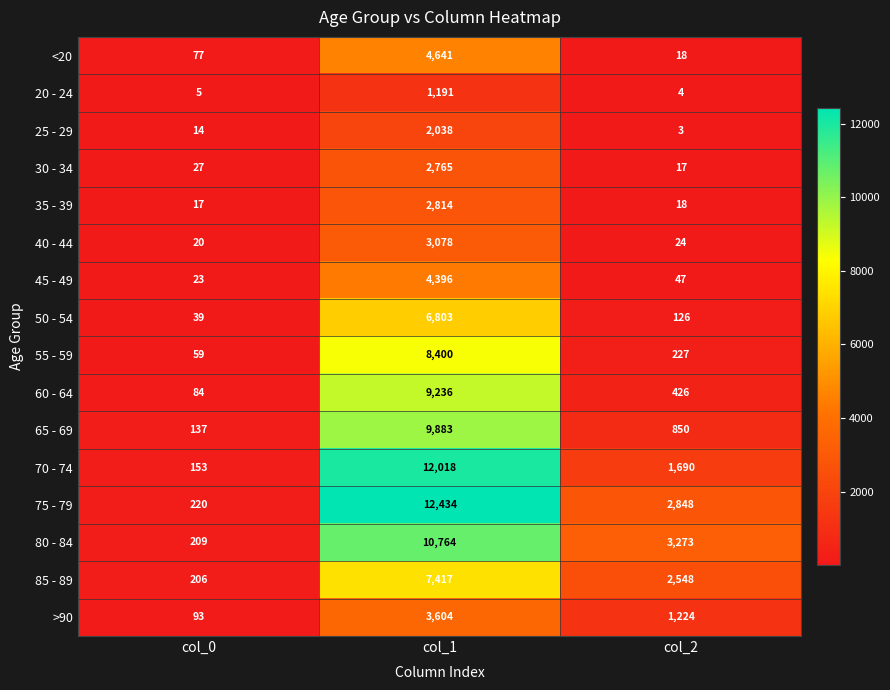

The 50 - 54 series shows 39 at col_0. True or false?

True